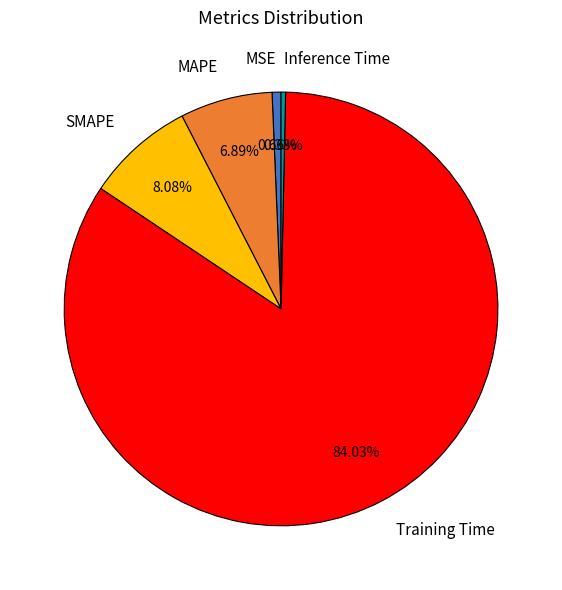

Count the number of slices in the pie.

5